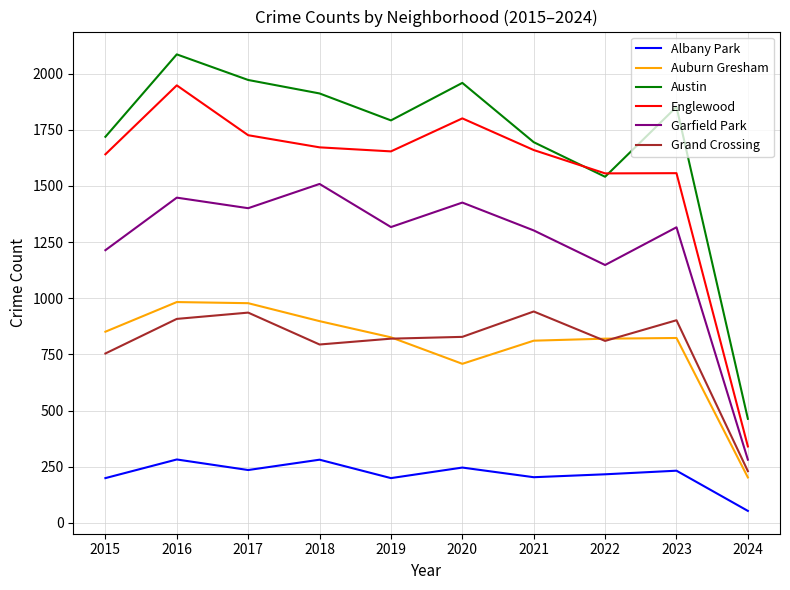

Which series has the largest range (max minus min)?

Austin